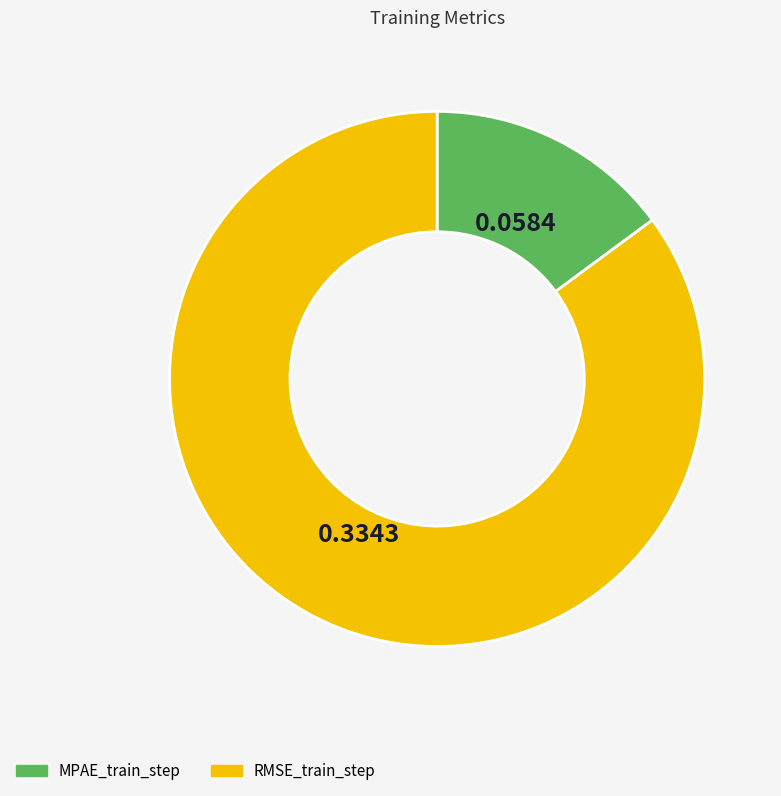

Rank the categories by value from lowest to highest.

MPAE_train_step, RMSE_train_step